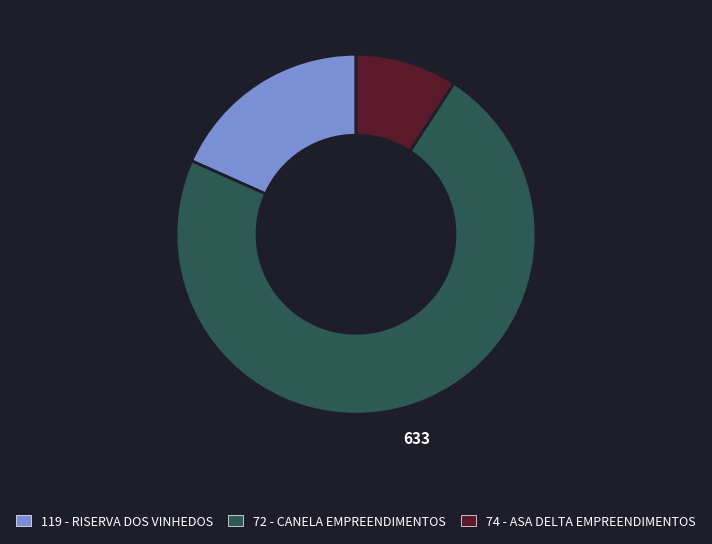

Between 72 - CANELA EMPREENDIMENTOS and 74 - ASA DELTA EMPREENDIMENTOS, which is larger?

72 - CANELA EMPREENDIMENTOS